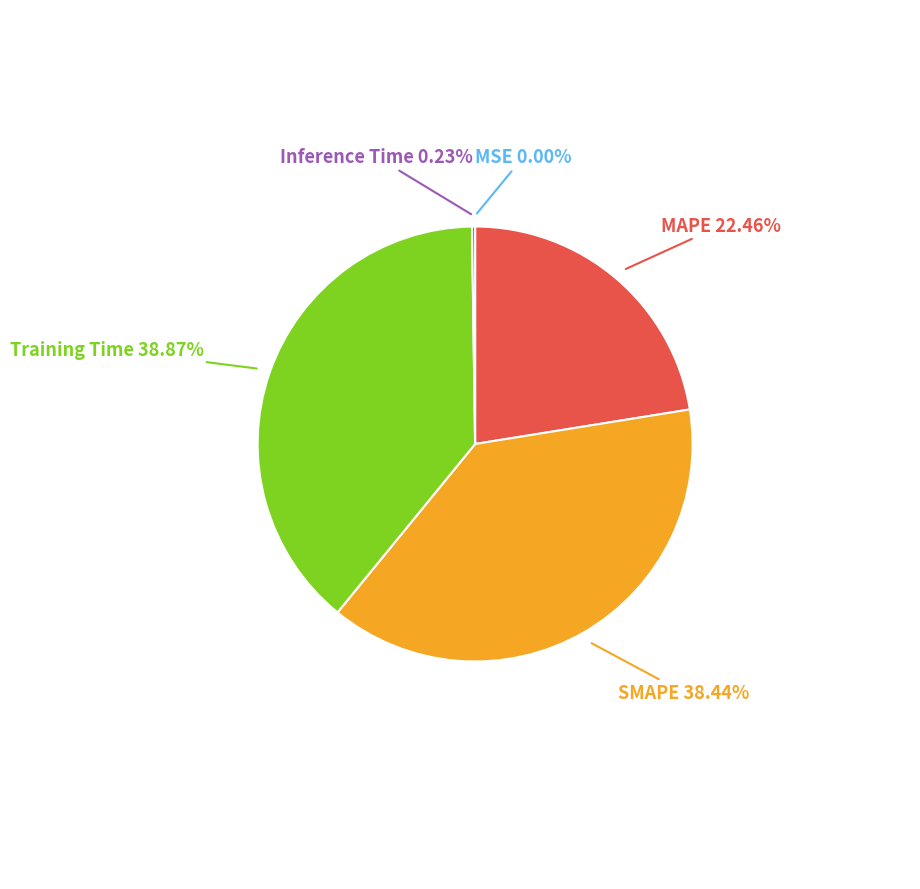

Does any single category account for the majority?

No